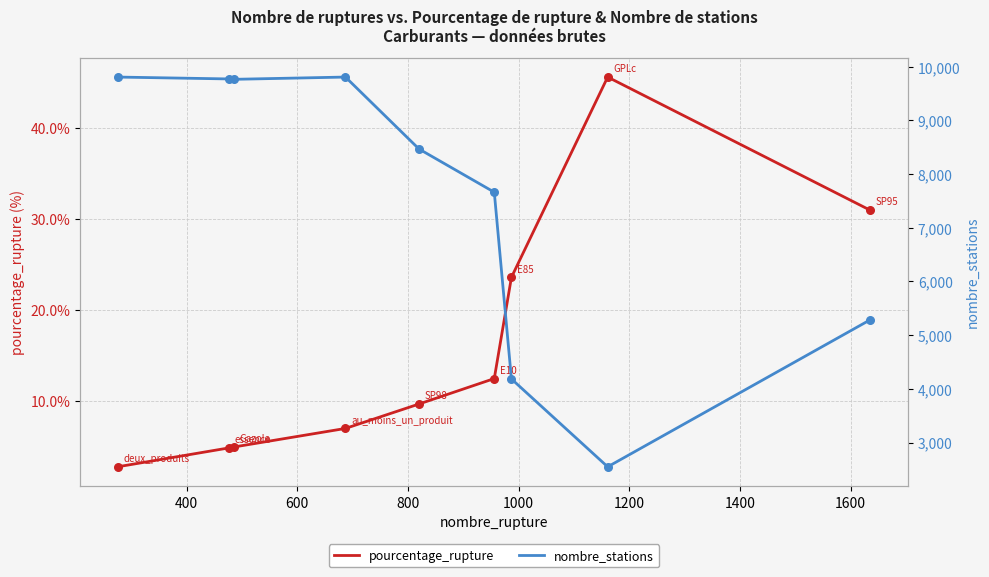

Which series contains the lowest Y value?

pourcentage_rupture